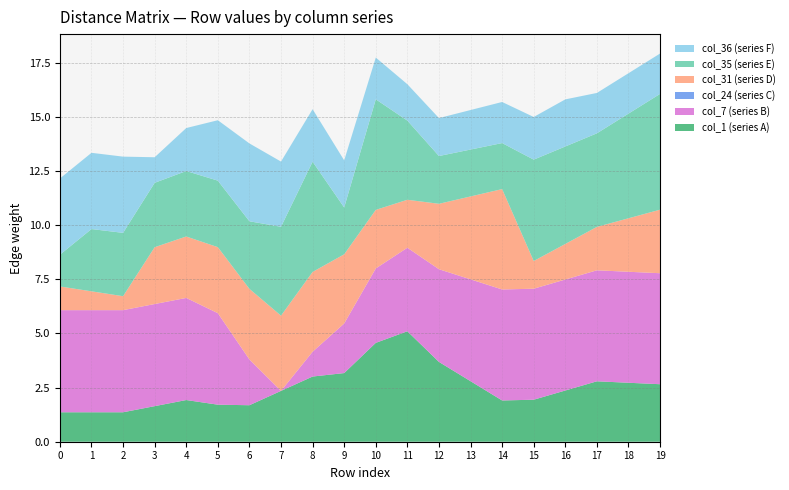

Is it true that col_1 (series A) equals 1.6 at 3?

True